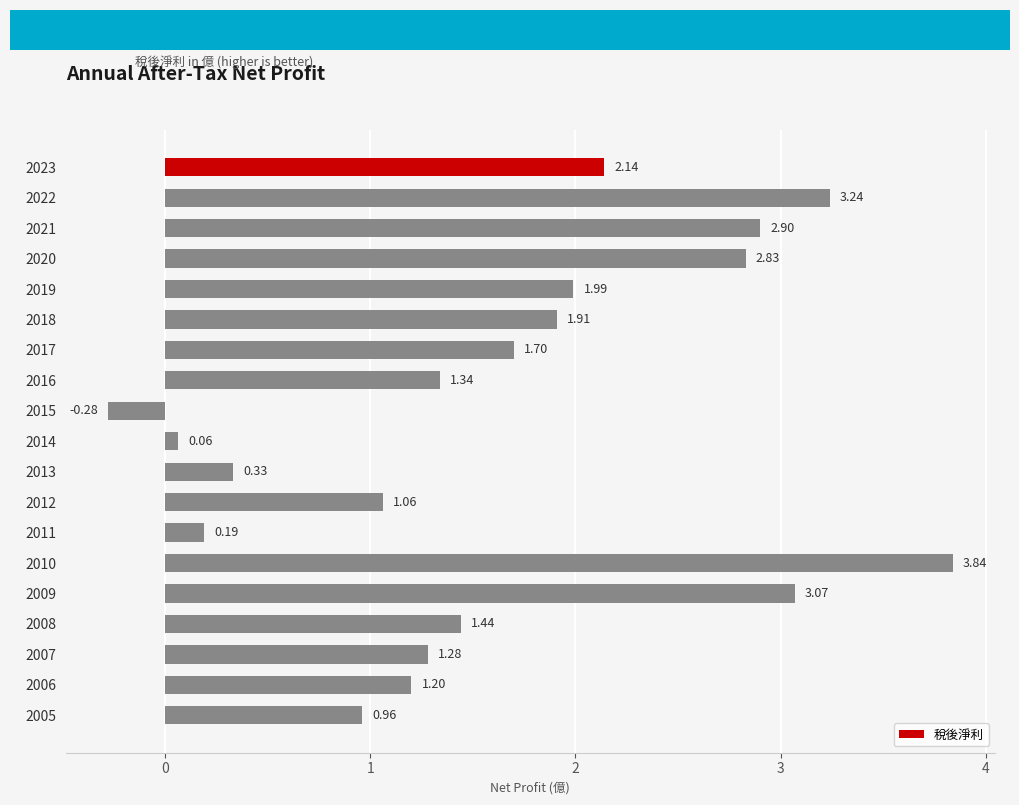

Which label corresponds to the smallest value in the chart?

2015